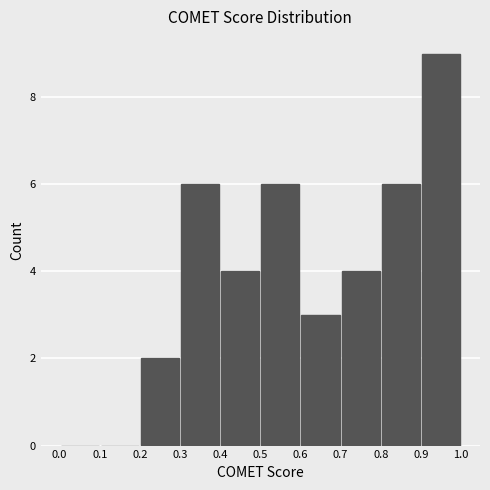

Reading left to right, transcribe this chart: for each bar, give the range it covers on the x-axis and its height. The values are not printed on the chart, so give them approximately, as read against the axis.

0.0 to 0.1: 0
0.1 to 0.2: 0
0.2 to 0.3: 2
0.3 to 0.4: 6
0.4 to 0.5: 4
0.5 to 0.6: 6
0.6 to 0.7: 3
0.7 to 0.8: 4
0.8 to 0.9: 6
0.9 to 1.0: 9